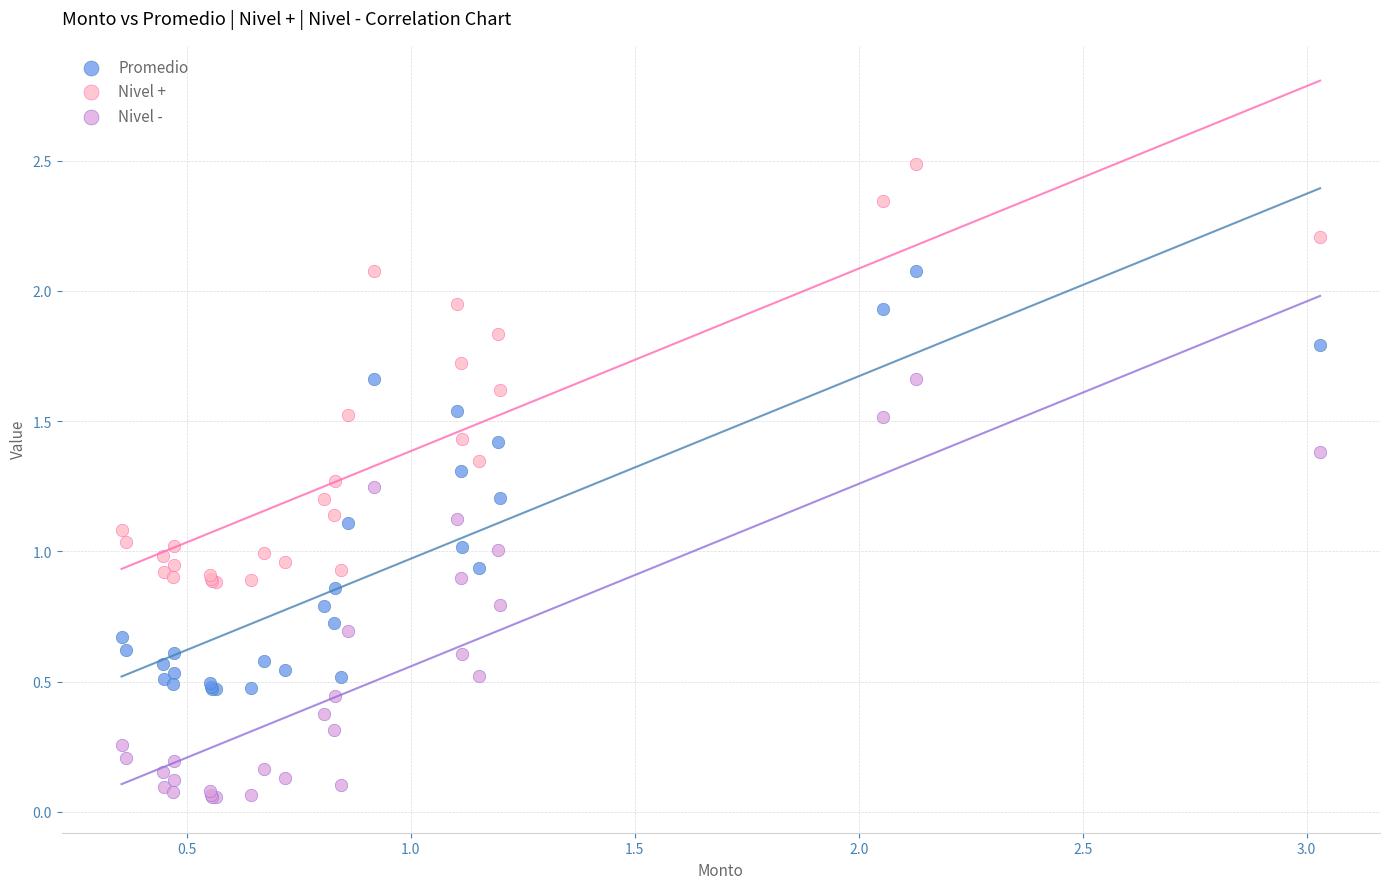

Which series contains the lowest Y value?

Nivel -